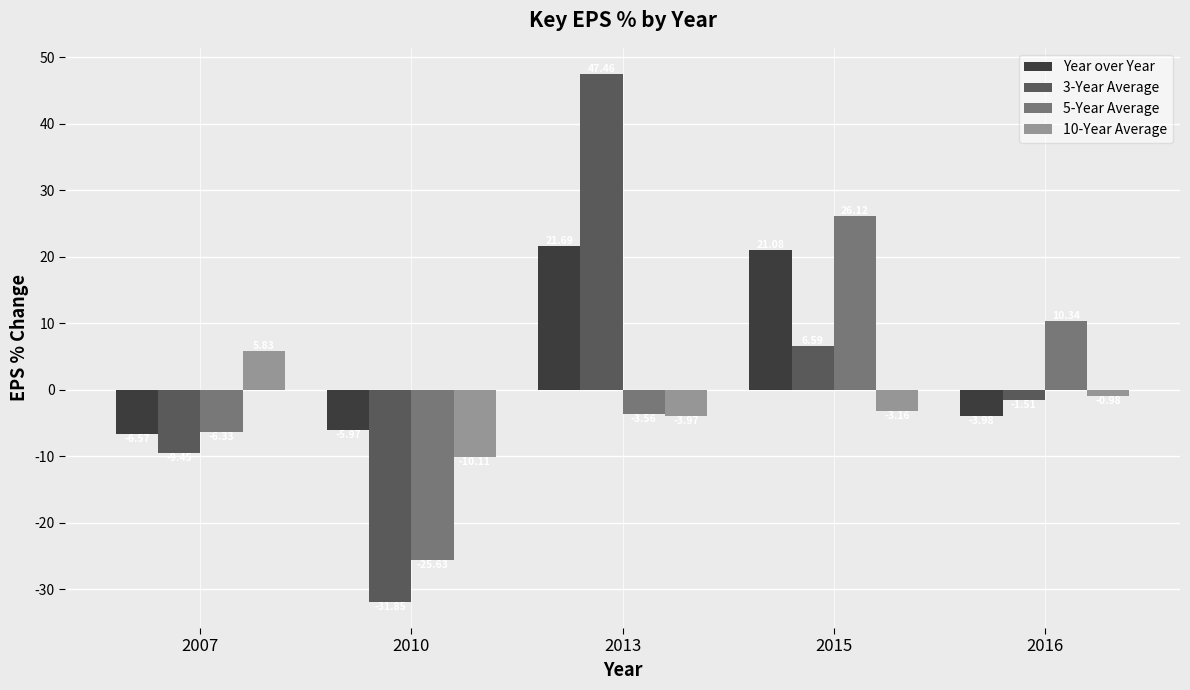

At 2015, list the series in order from smallest to largest.

10-Year Average, 3-Year Average, Year over Year, 5-Year Average